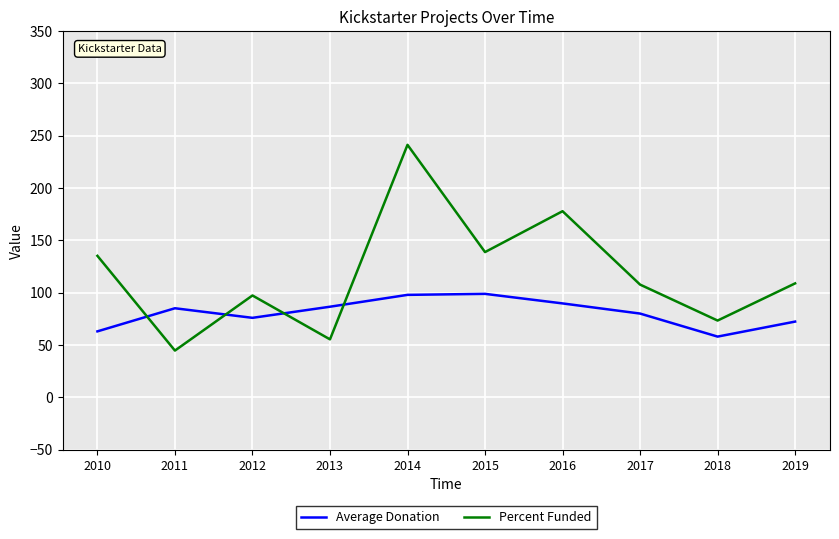

Which series has the largest range (max minus min)?

Percent Funded